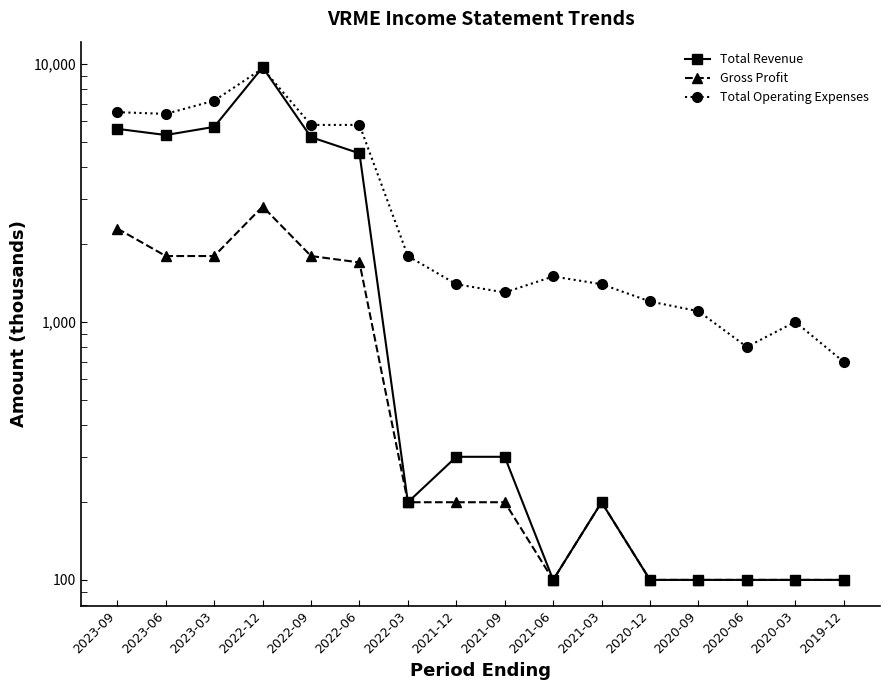

Which category has the lowest value in the Total Revenue series?

2021-06